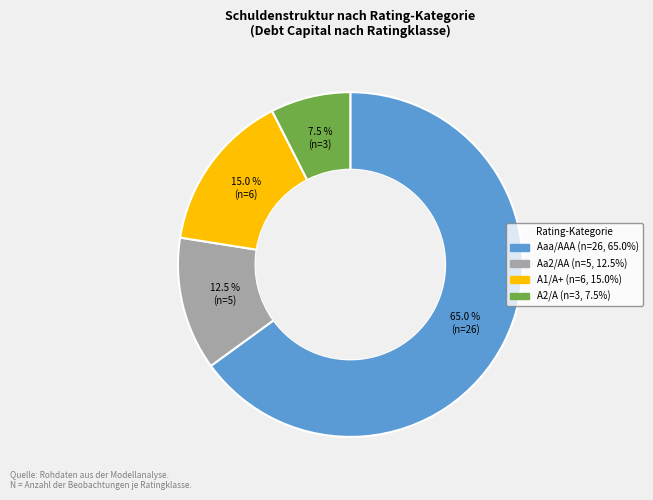

Does Aaa/AAA account for over 50% of the chart?

Yes